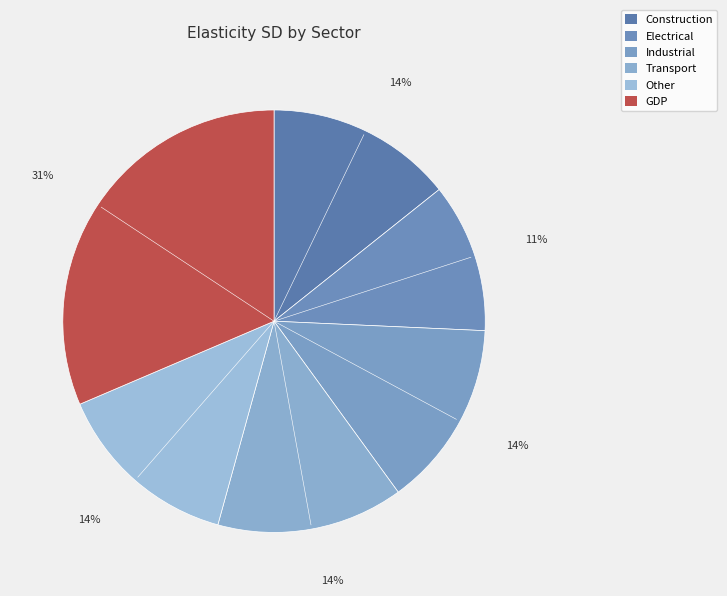

What is the smallest slice in the pie chart?

Electrical